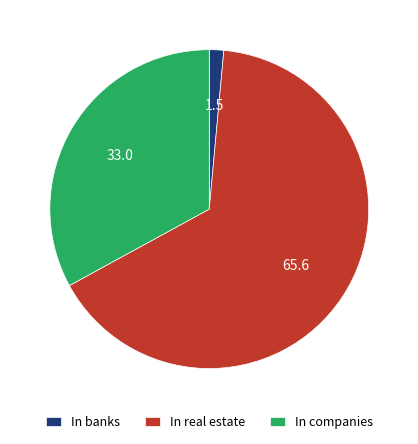

True or false: In banks accounts for 1% of the total.

True